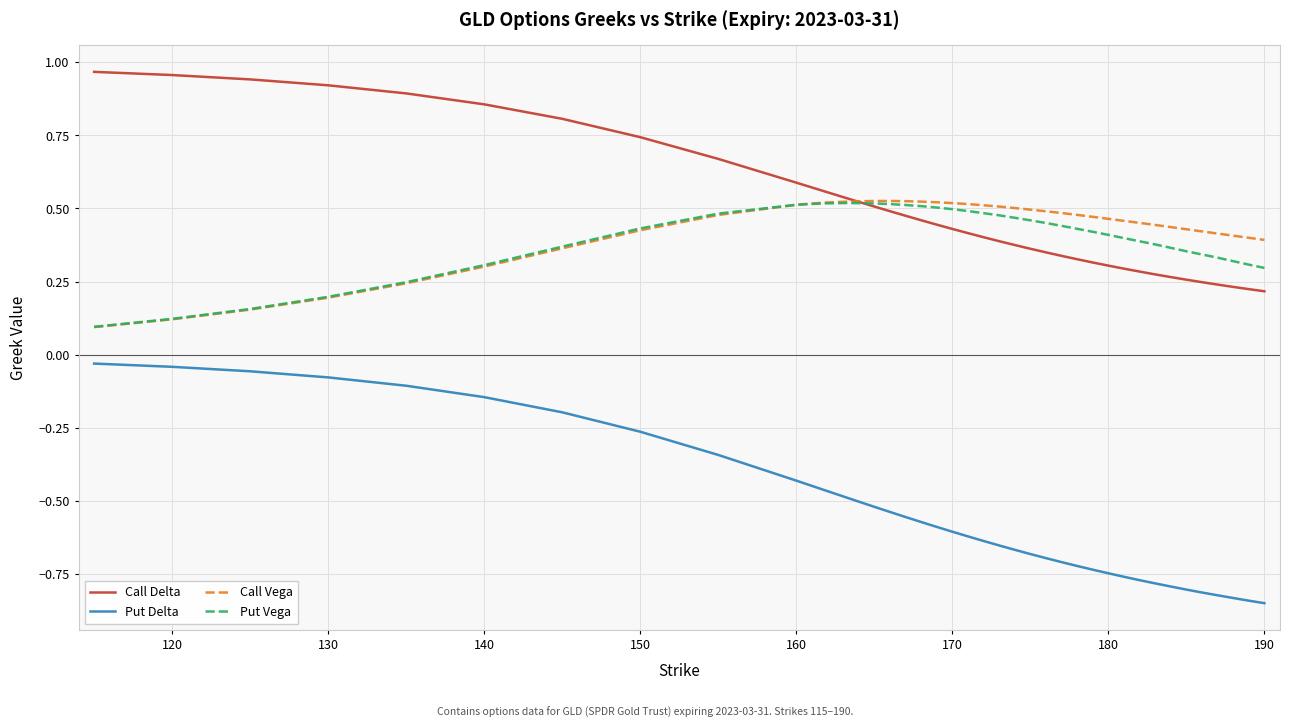

True or false: Put Vega and Put Delta cross at least once.

False